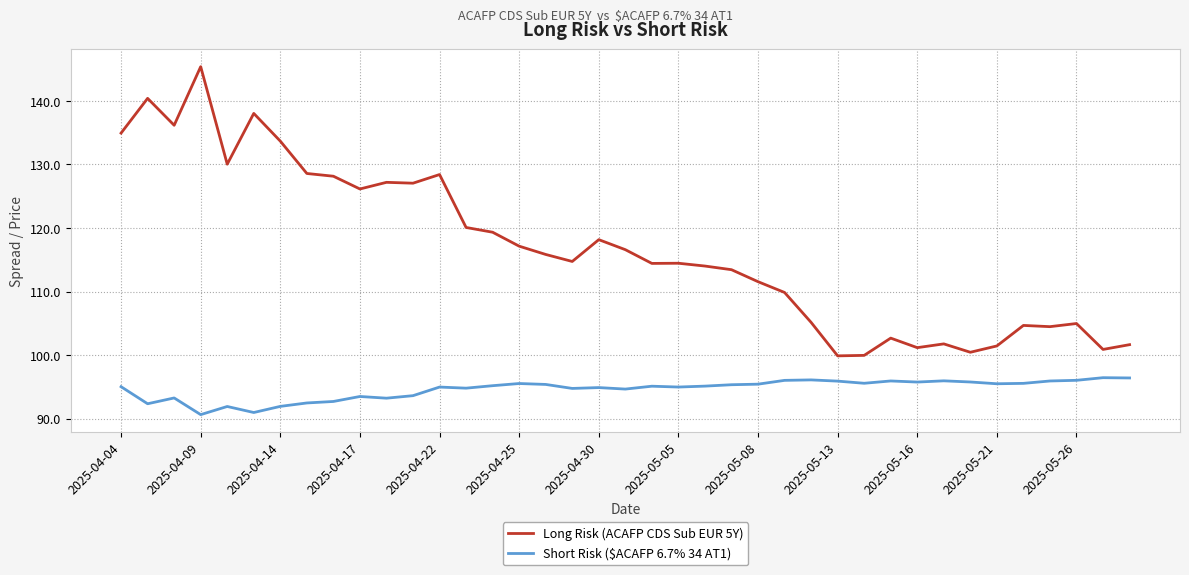

Rank the series by their maximum value, from highest to lowest.

Long Risk (ACAFP CDS Sub EUR 5Y), Short Risk ($ACAFP 6.7% 34 AT1)